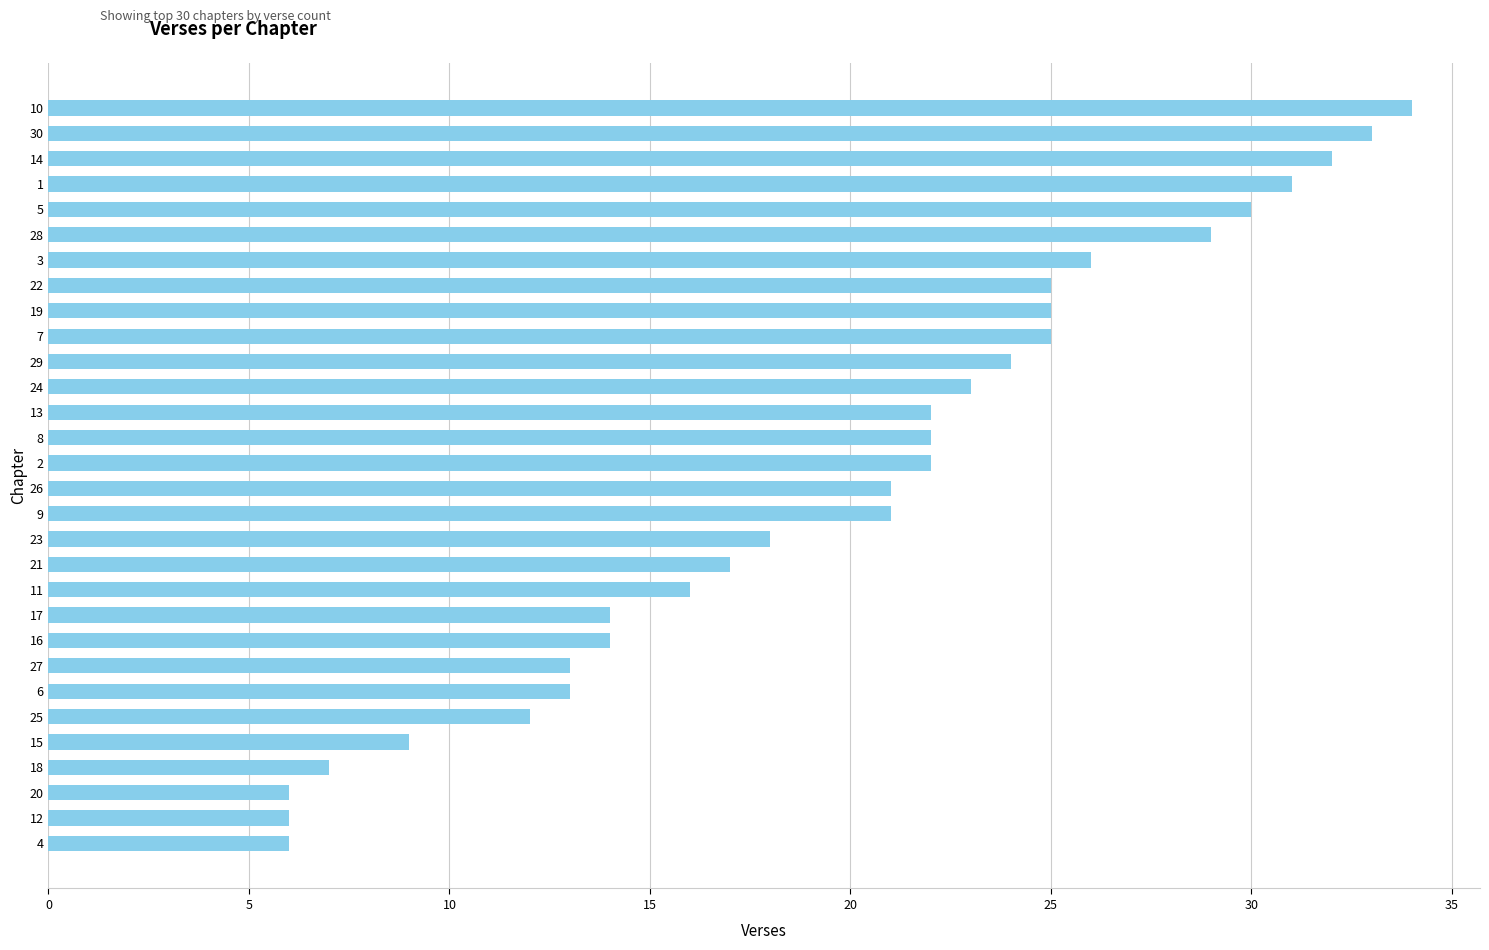

True or false: the data shows 55 at 28.

False